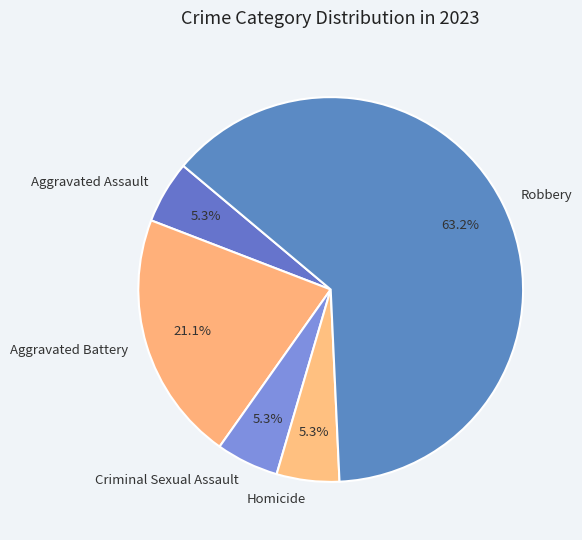

To the nearest percent, what is the combined percentage of Aggravated Assault and Aggravated Battery?

26%